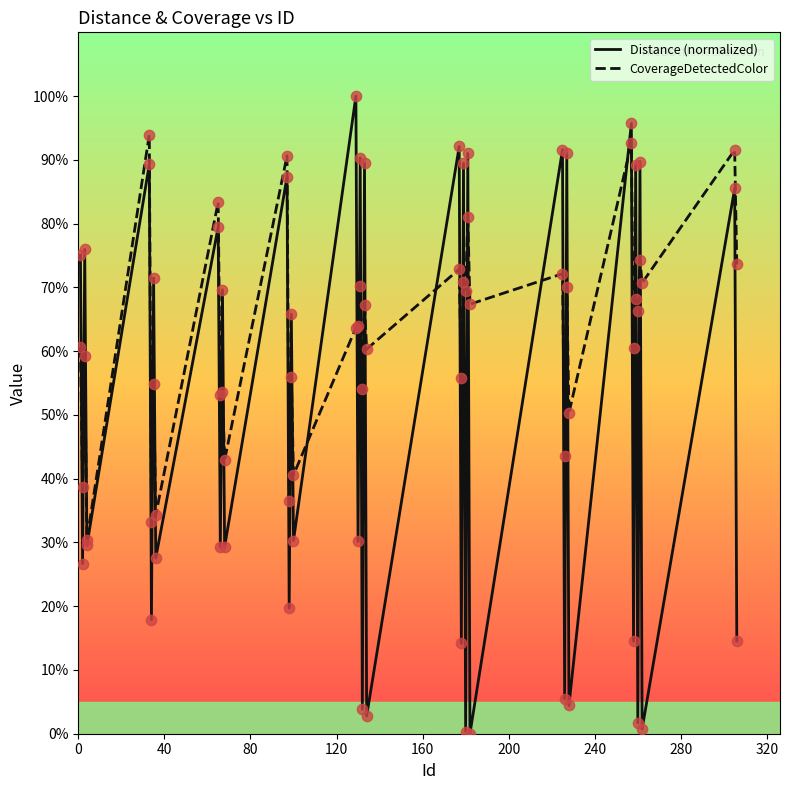

Which series has the largest total across all categories?

CoverageDetectedColor